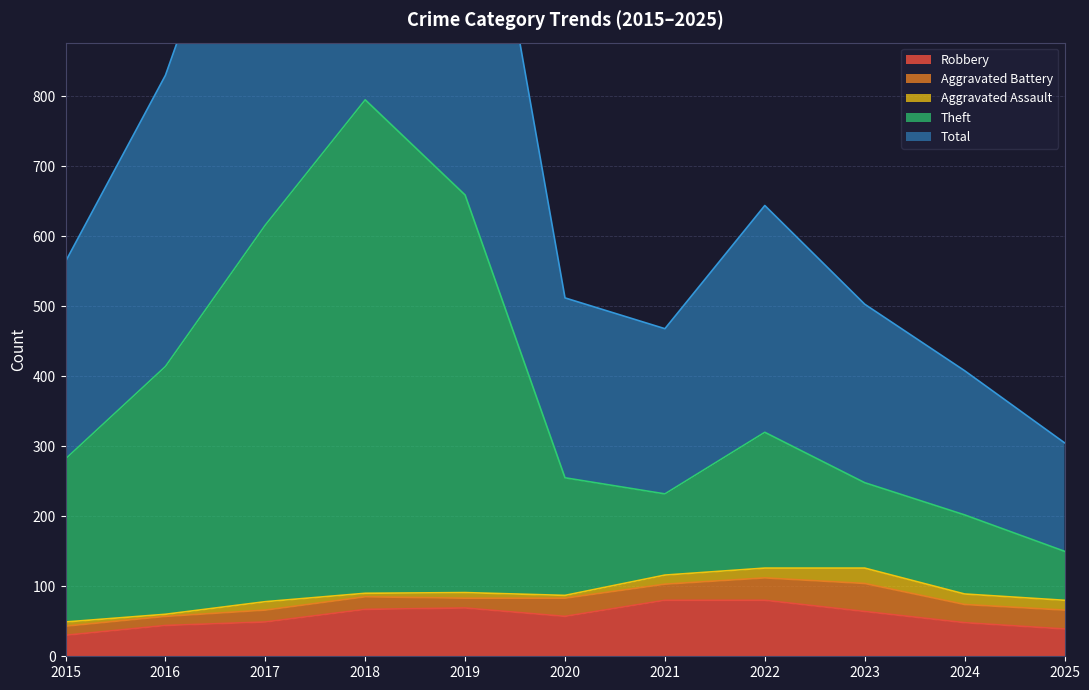

The value of Robbery at 2019 is 69. True or false?

True